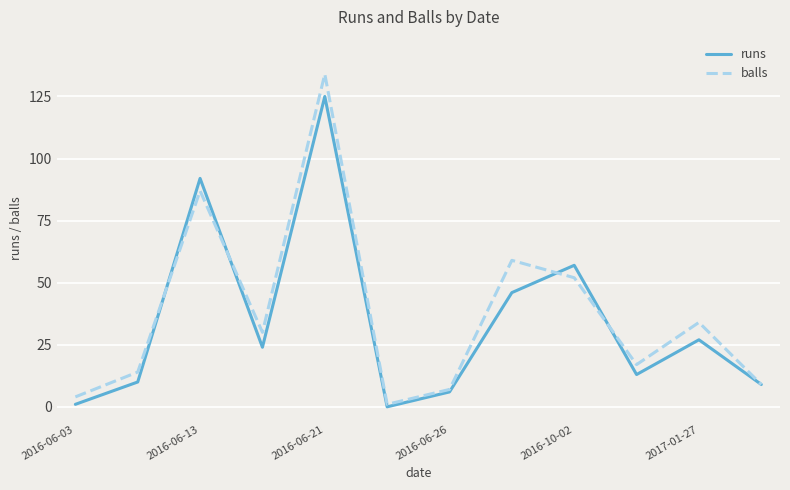

Which series has the widest spread of values?

balls